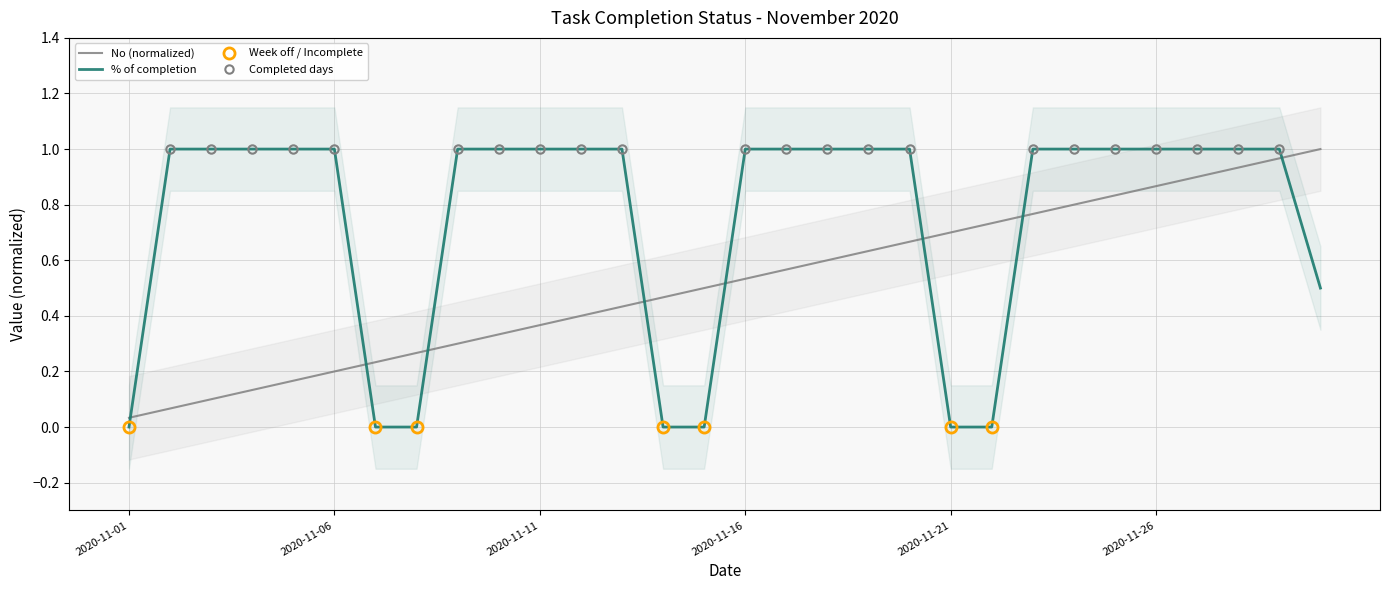

What is the sum of the No values at 2020-11-07 and 2020-11-19?

0.9